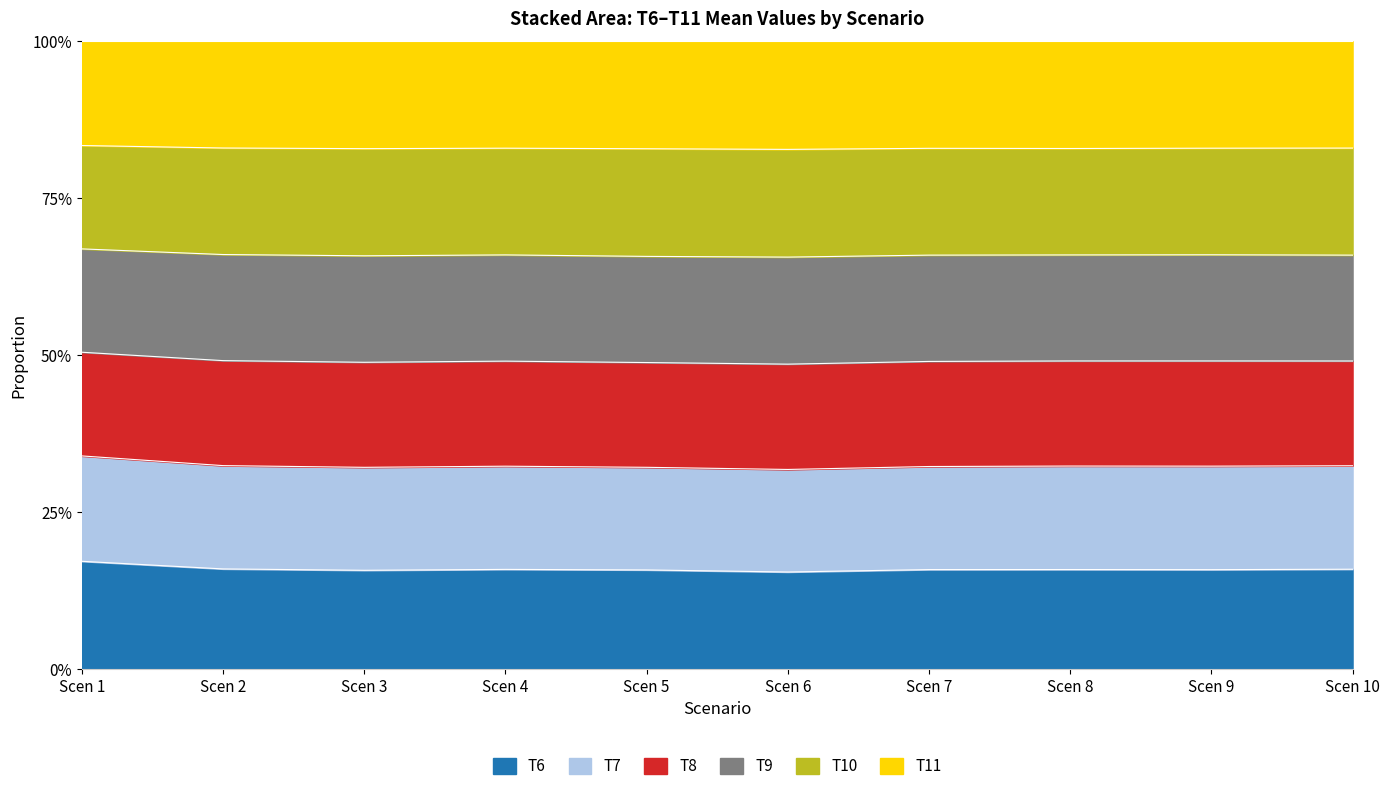

At which category does T7 reach its first local valley?

Scen 3